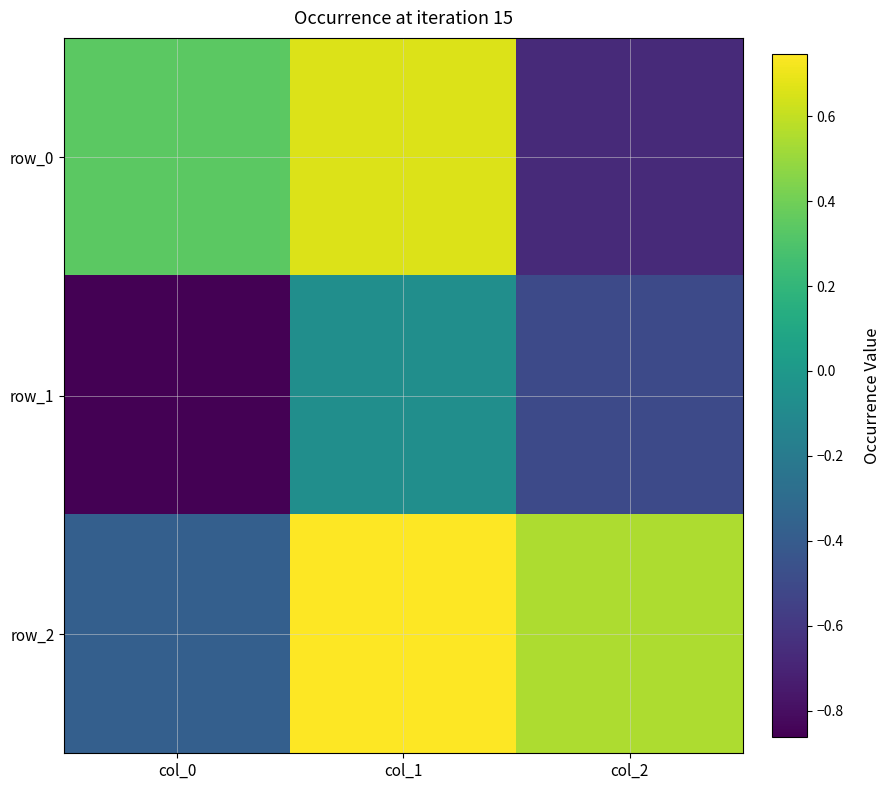

At col_2, list the series in order from smallest to largest.

row_0, row_1, row_2